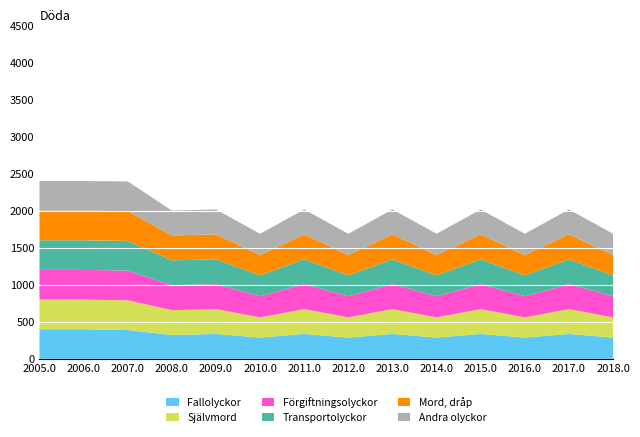

What is the minimum value for Fallolyckor?

287.1